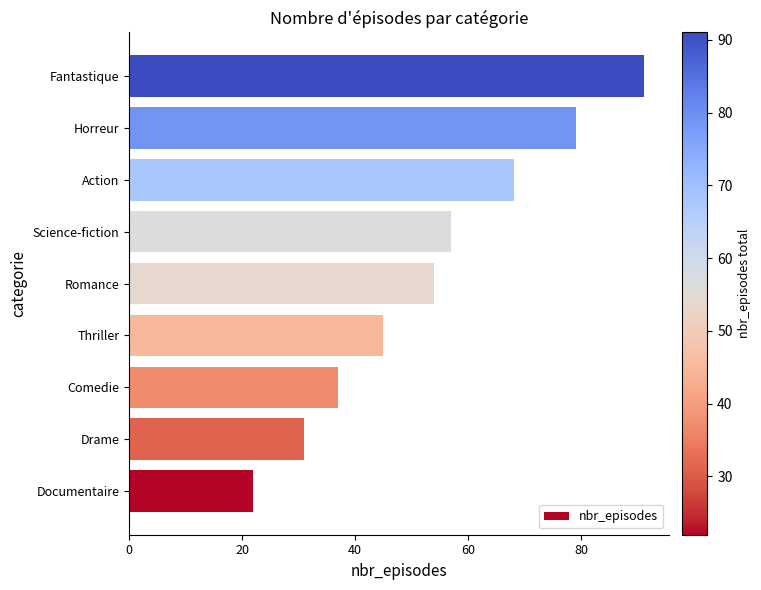

List the labels in order of value, largest first.

Fantastique, Horreur, Action, Science-fiction, Romance, Thriller, Comedie, Drame, Documentaire